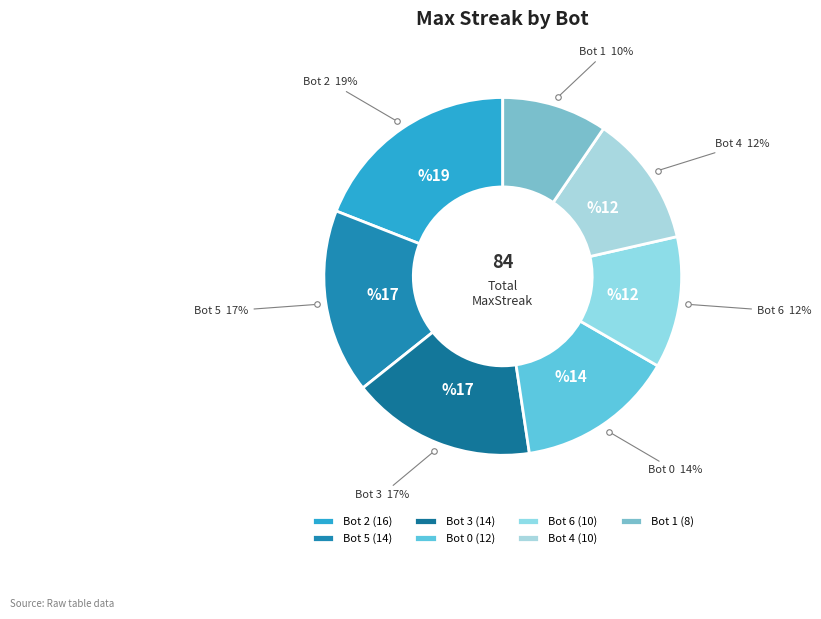

Do Bot 1 and Bot 5 together represent more than half of the pie?

No